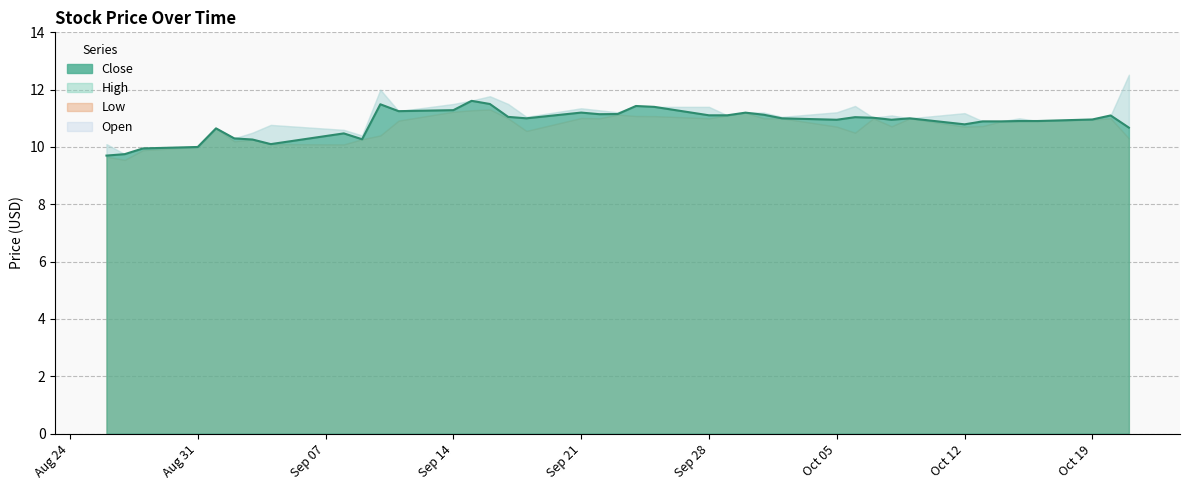

True or false: the data shows 10.3 at Oct 05.

True